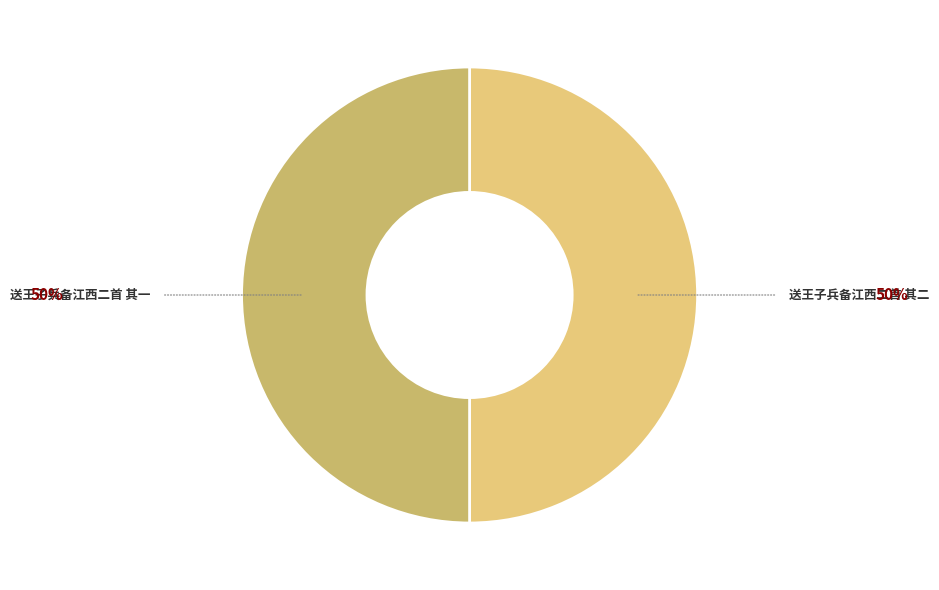

Count the number of slices in the pie.

2